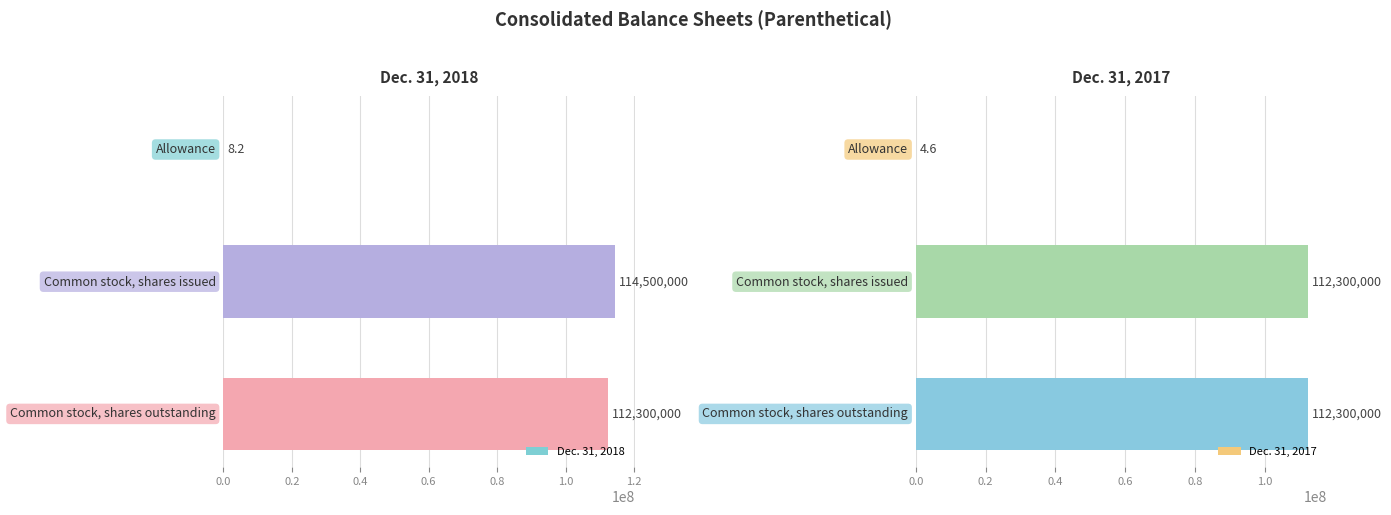

Which series changed the most between 0.0 and 0.2?

Dec. 31, 2018